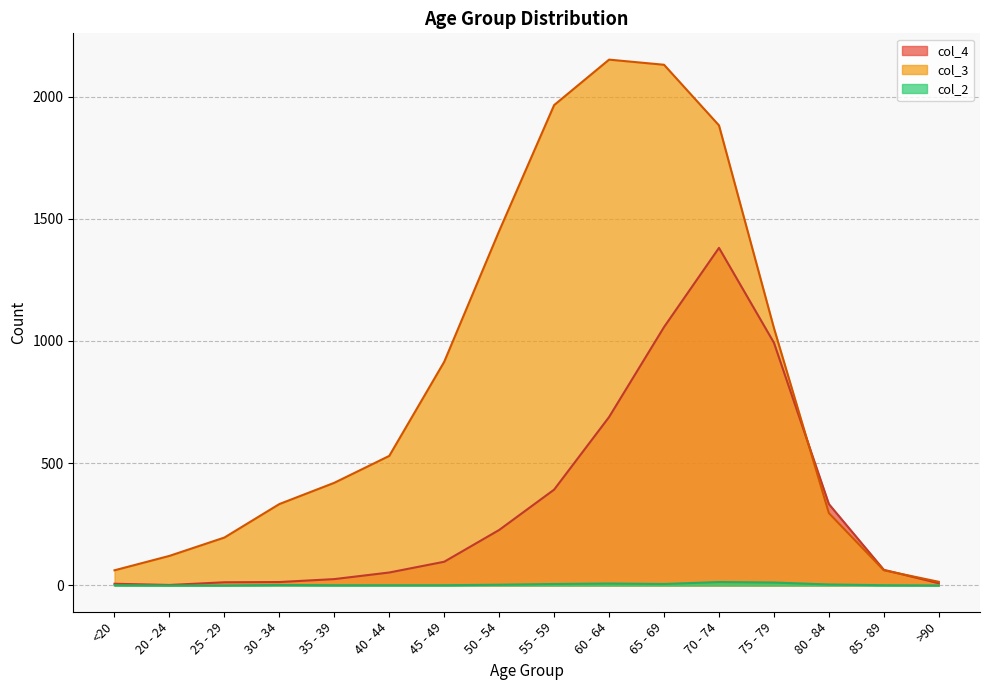

What is the total value across all series at 85 - 89?

127